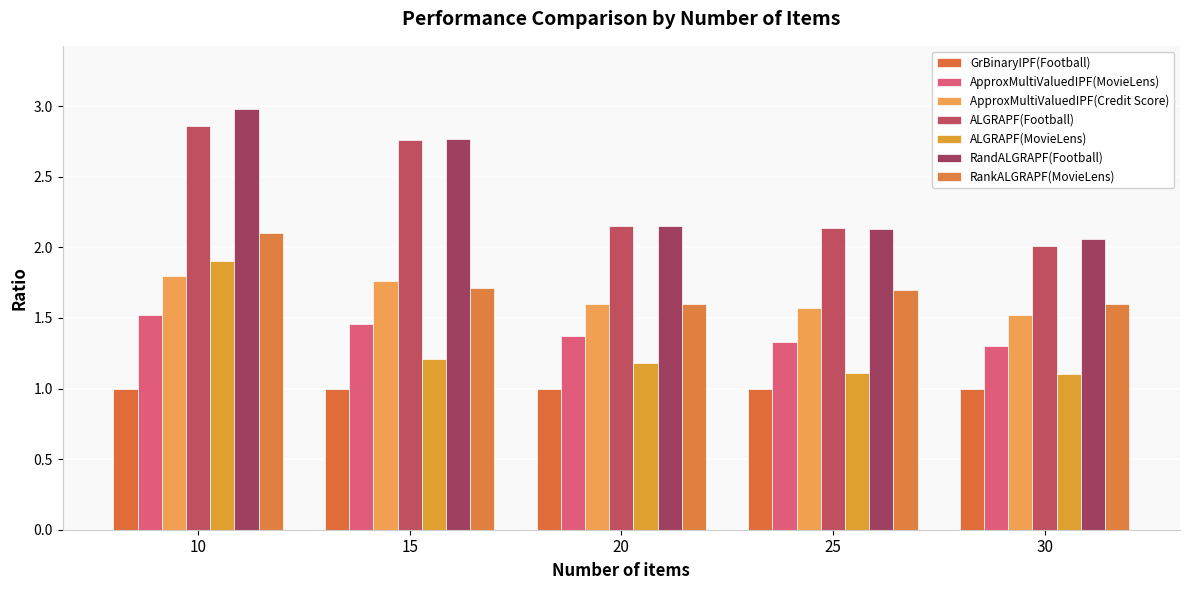

What is the sum of all ALGRAPF(Football) values?

11.9